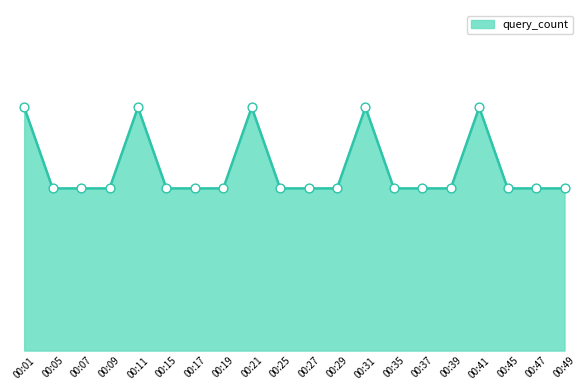

Approximately how many times larger is the value at 00:41 compared to 00:25?

1.5